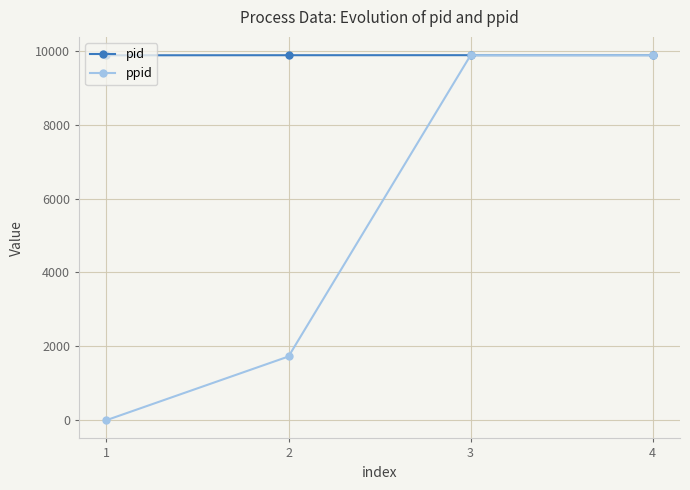

Read the pid value at 3.

9880